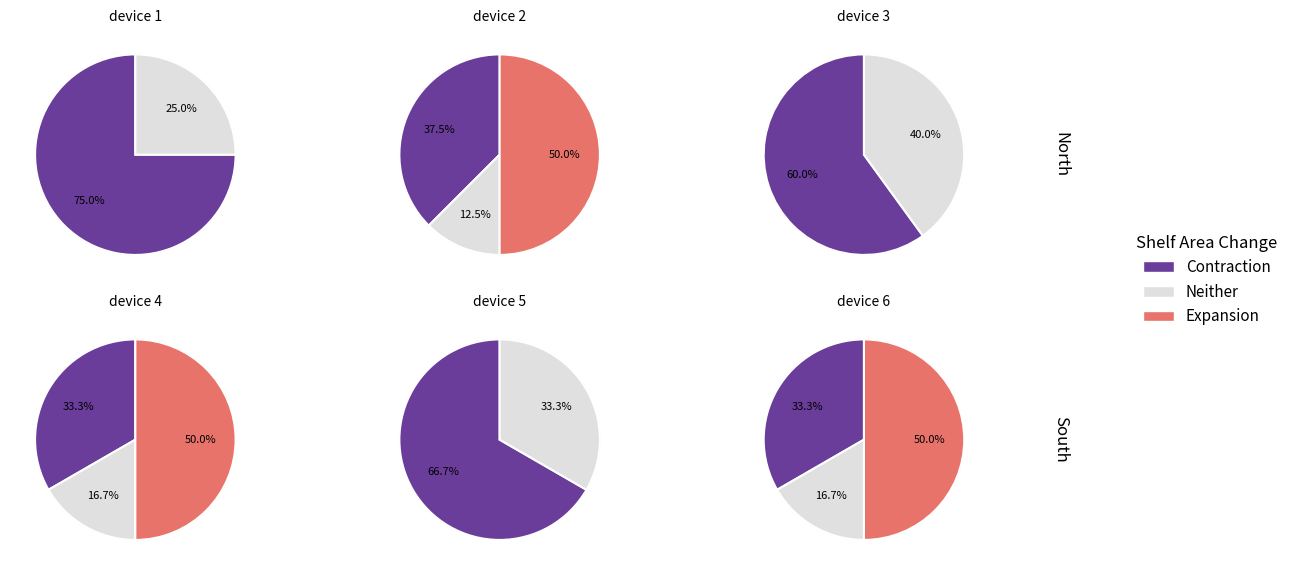

Which series has the widest spread of values?

Expansion